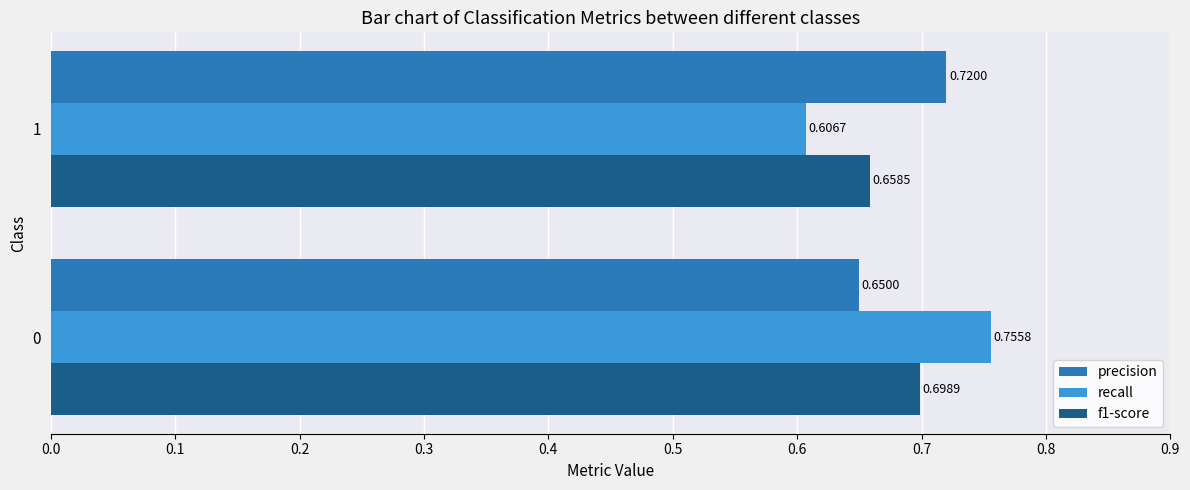

What is the sum of all f1-score values?

1.4